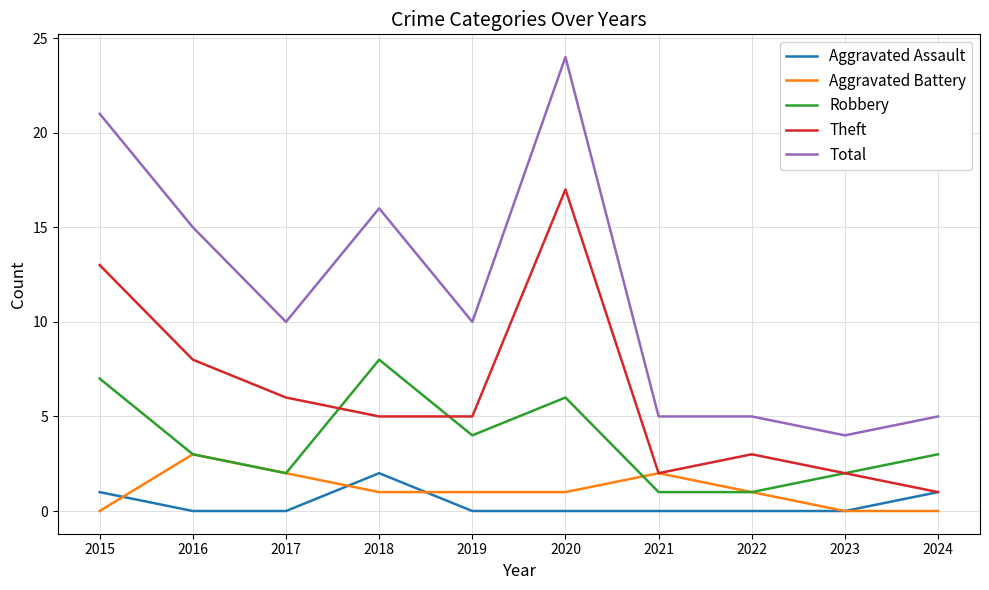

Which series has the largest range (max minus min)?

Total